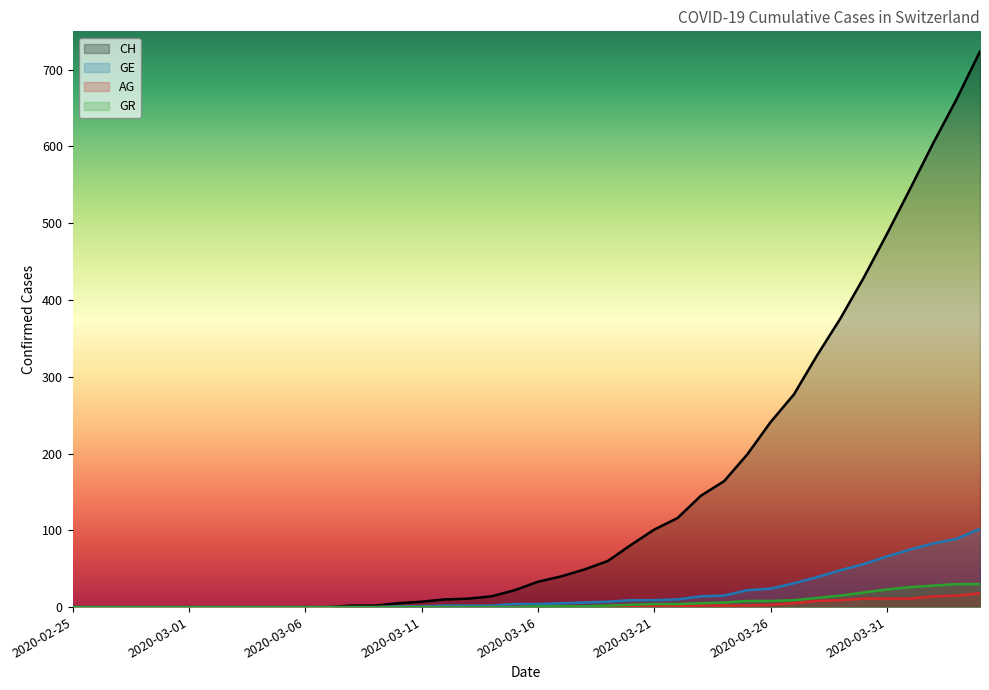

What are all the series names shown in the legend?

CH, GE, AG, GR